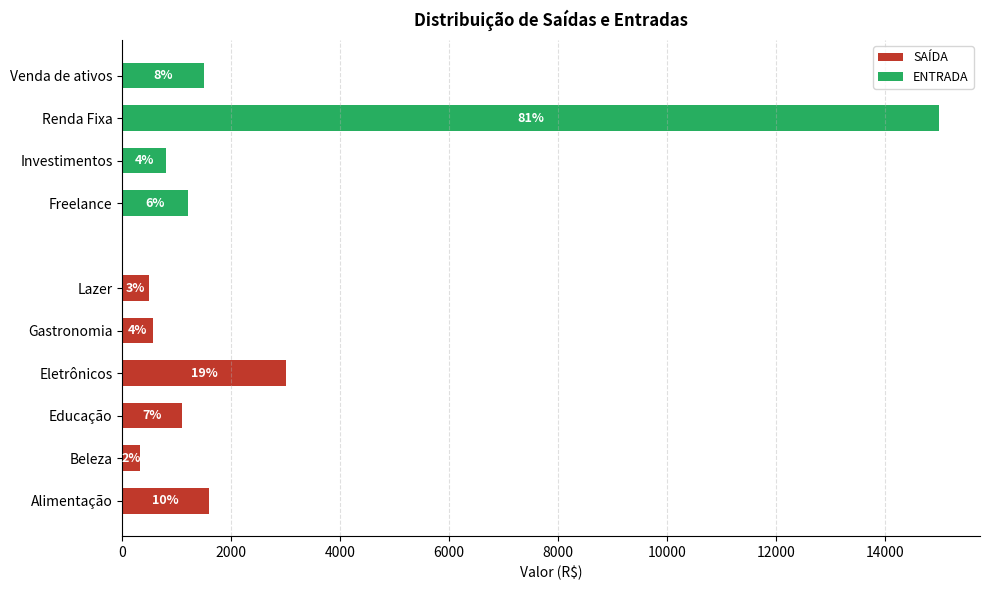

How many series are shown in this chart?

2